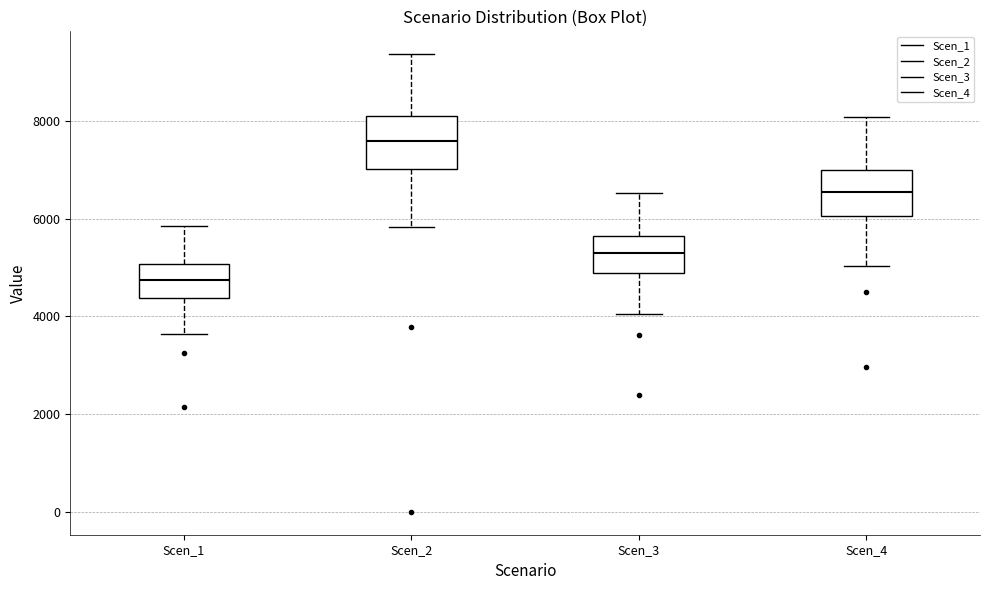

Reading left to right, transcribe this box plot: for each box, give where its median line is, the range the box spans, and where its two whiskers end, as read against the y-axis. The values are not printed on the chart, so give them approximately, as read against the axis.

Scen_1: median 4800, box 4400 to 5000, whiskers 3600 to 5800
Scen_2: median 7600, box 7000 to 8200, whiskers 5800 to 9400
Scen_3: median 5200, box 4800 to 5600, whiskers 4000 to 6600
Scen_4: median 6600, box 6000 to 7000, whiskers 5000 to 8000